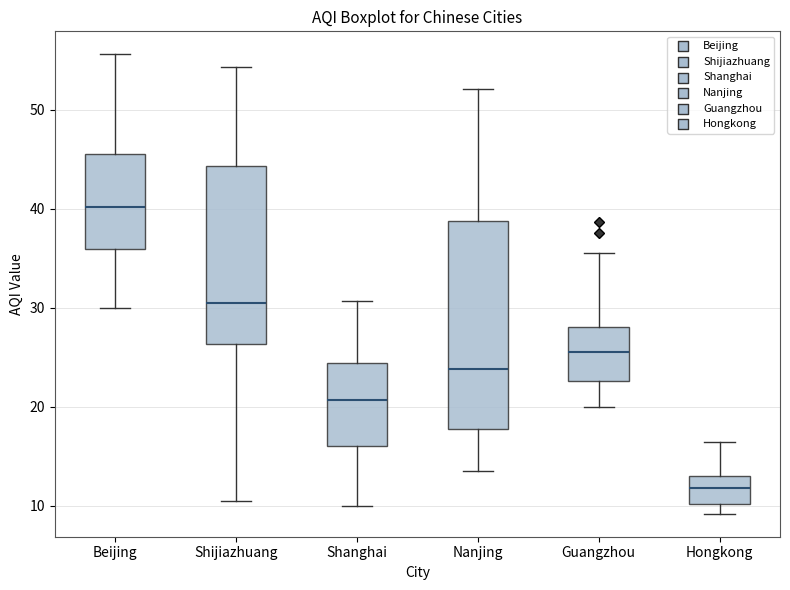

Reading left to right, transcribe this box plot: for each box, give where its median line is, the range the box spans, and where its two whiskers end, as read against the y-axis. The values are not printed on the chart, so give them approximately, as read against the axis.

Beijing: median 40, box 36 to 46, whiskers 30 to 56
Shijiazhuang: median 31, box 26 to 44, whiskers 11 to 54
Shanghai: median 21, box 16 to 24, whiskers 10 to 31
Nanjing: median 24, box 18 to 39, whiskers 14 to 52
Guangzhou: median 26, box 23 to 28, whiskers 20 to 36
Hongkong: median 12, box 10 to 13, whiskers 9 to 16